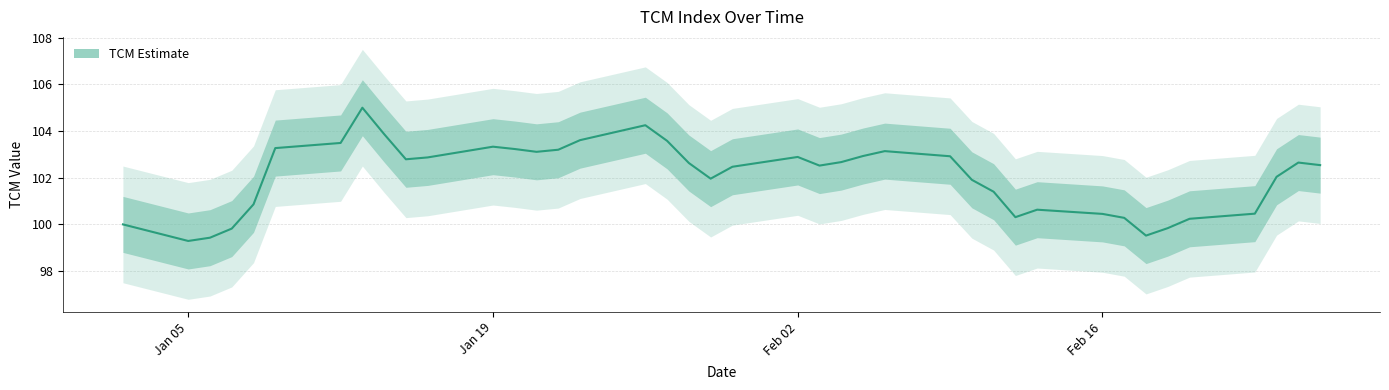

Read the value at 20-02-1998.

100.2